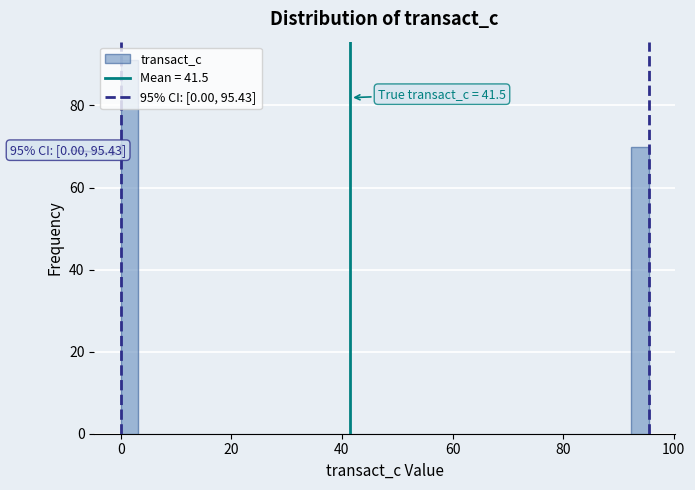

Around what value on the x-axis is the tallest bar? Give the approximate position of its centre, as read against the axis.

2